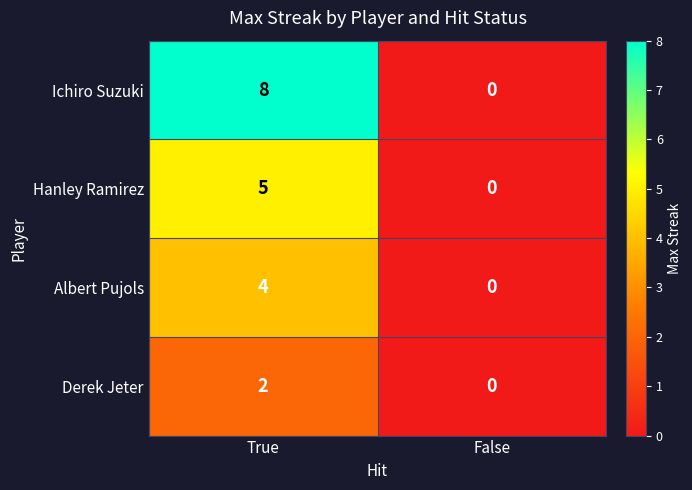

At which label does Derek Jeter reach its minimum?

False